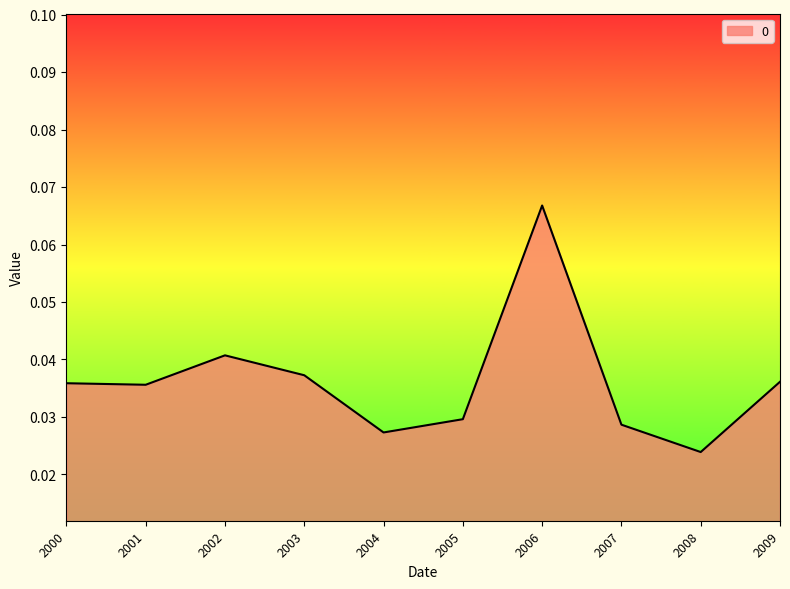

At which category does the chart reach its peak across all series?

2006